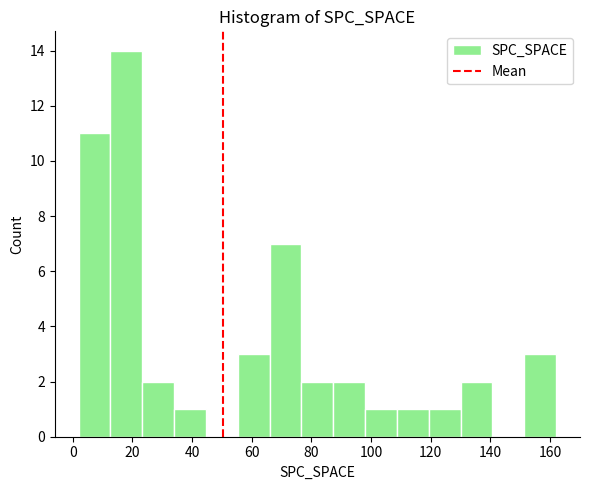

Which range on the x-axis has the tallest bar?

12 to 24